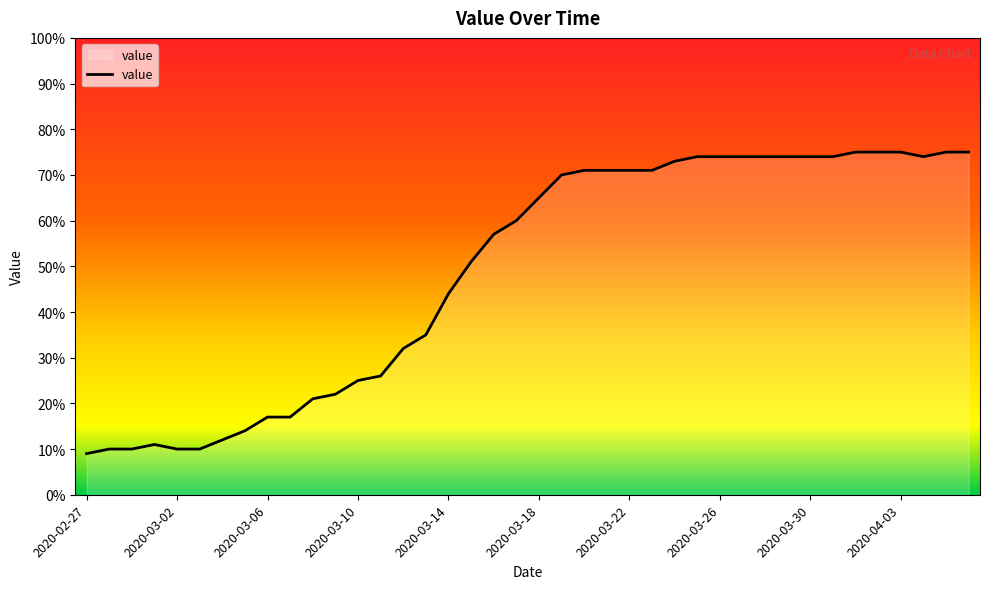

Reading left to right, transcribe all the data shown in this chart.

9	10	10	11	10	10	12	14	17	17	21	22	25	26	32	35	44	51	57	60	65	70	71	71	71	71	73	74	74	74	74	74	74	74	75	75	75	74	75	75